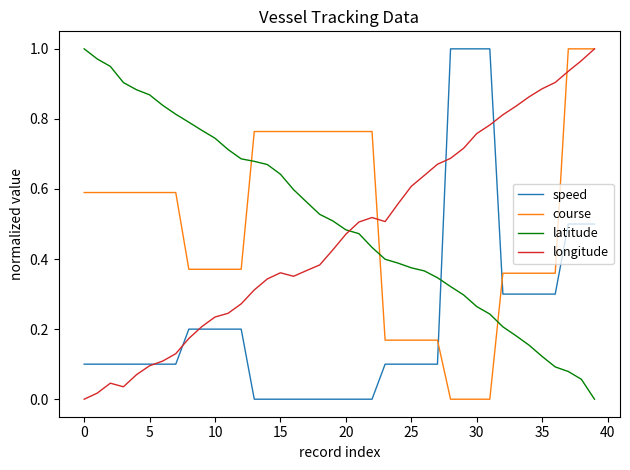

How many times do latitude and course cross each other?

3